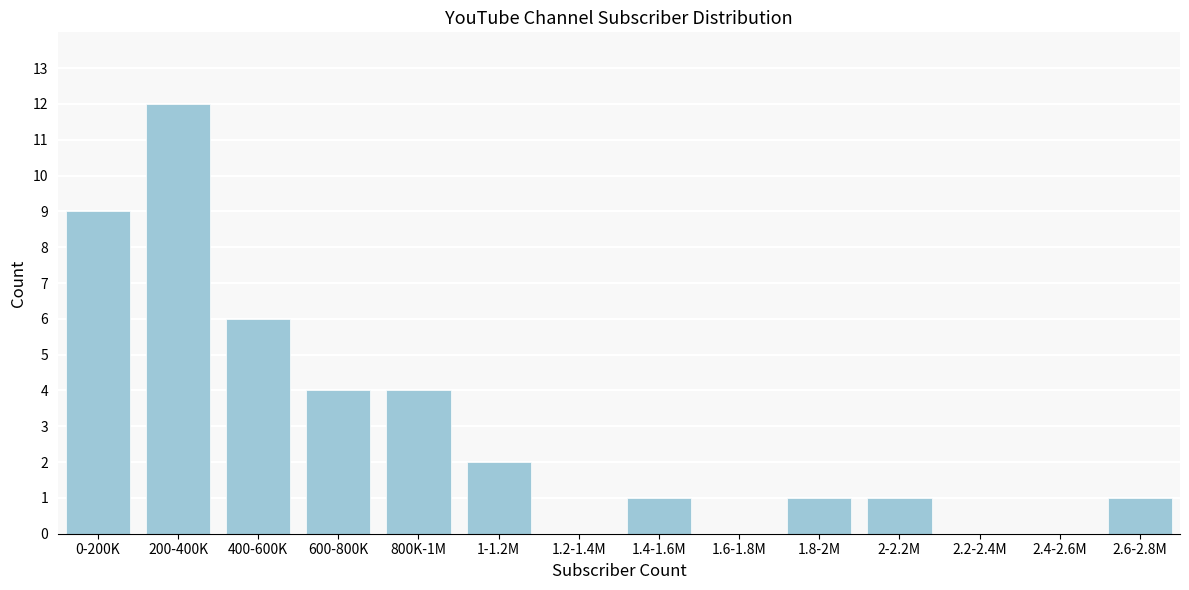

Reading left to right, extract all data points from this chart.

0-200K=9	200-400K=12	400-600K=6	600-800K=4	800K-1M=4	1-1.2M=2	1.2-1.4M=0	1.4-1.6M=1	1.6-1.8M=0	1.8-2M=1	2-2.2M=1	2.2-2.4M=0	2.4-2.6M=0	2.6-2.8M=1